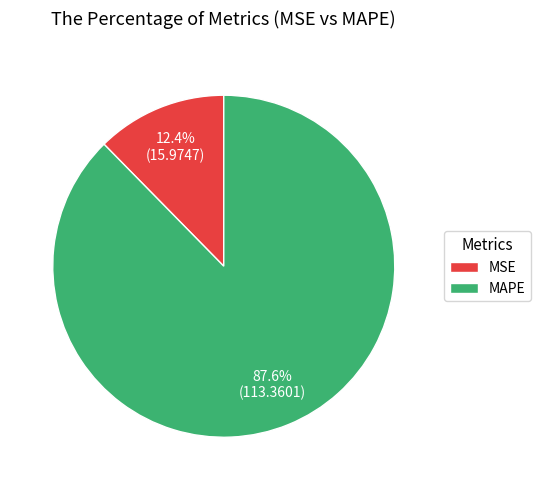

Count the number of slices in the pie.

2